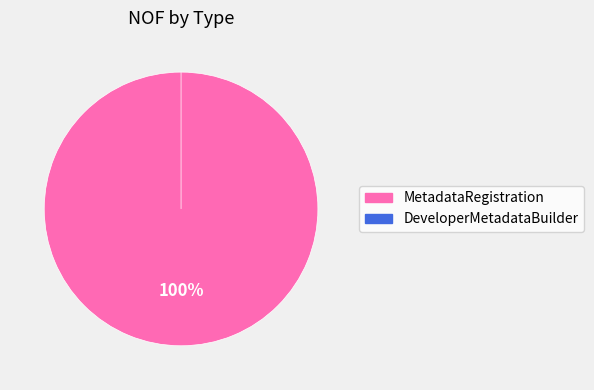

Does any single category account for the majority?

Yes